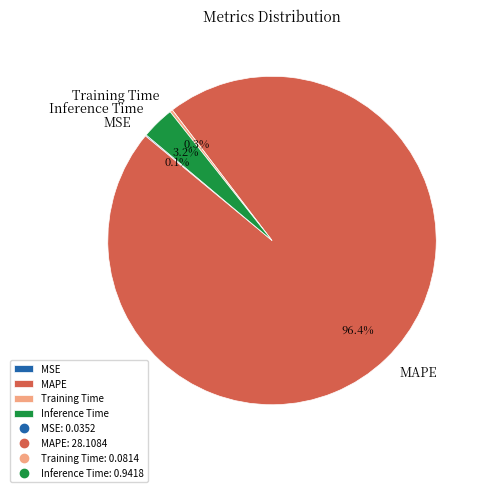

What is the largest slice in the pie chart?

MAPE